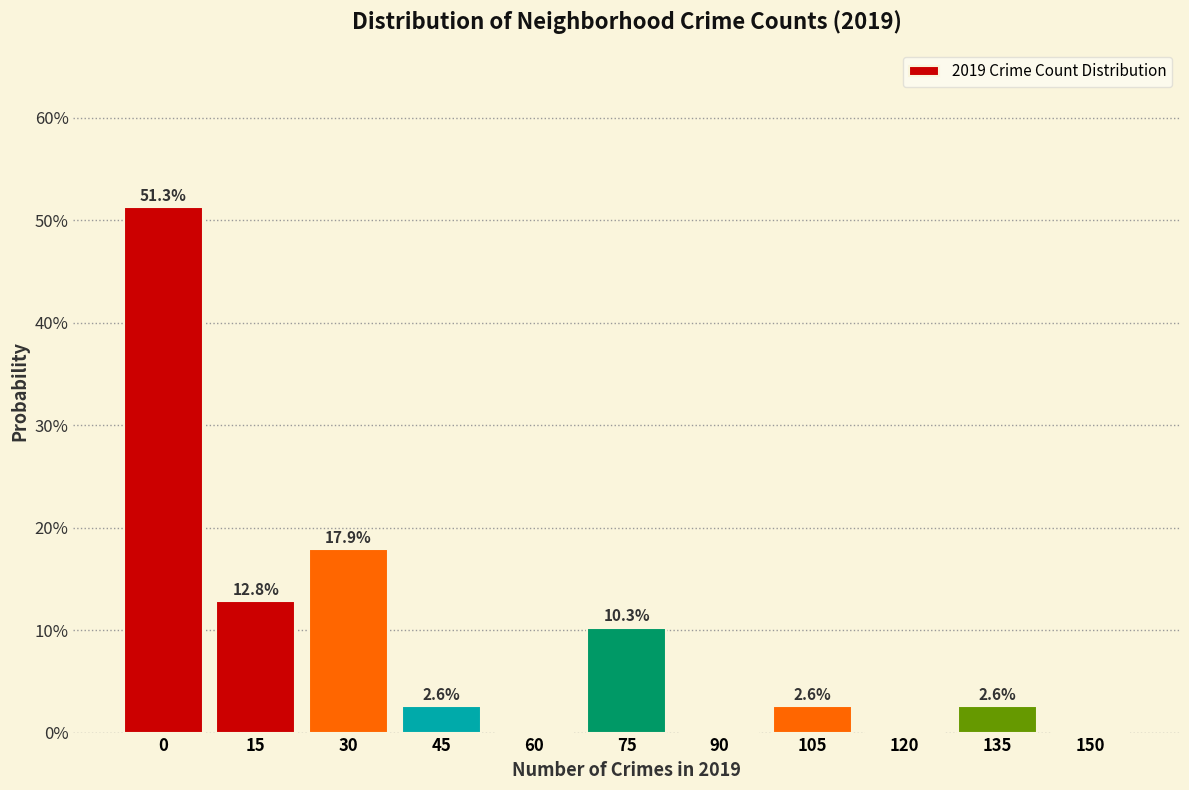

Are the bars horizontal?

No